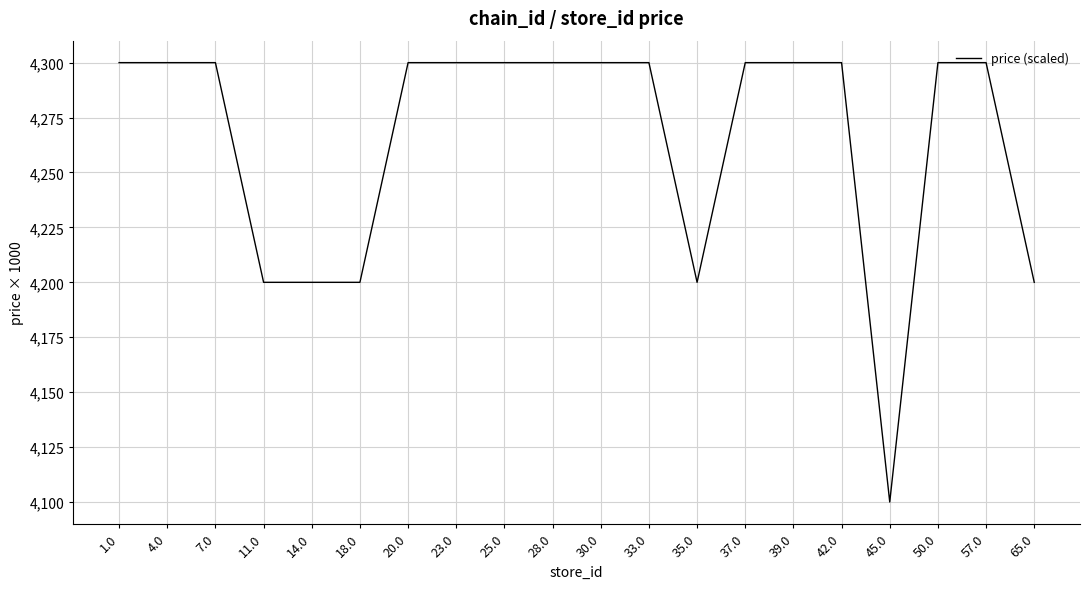

What value does the data have at 33.0, to the nearest 5?

4300